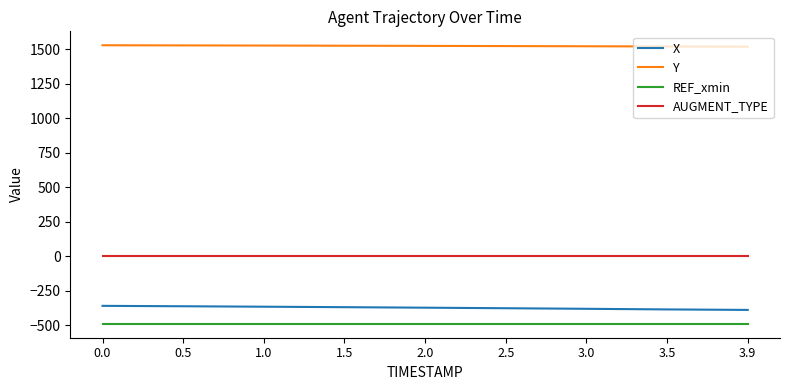

True or false: Y and AUGMENT_TYPE cross at least once.

False